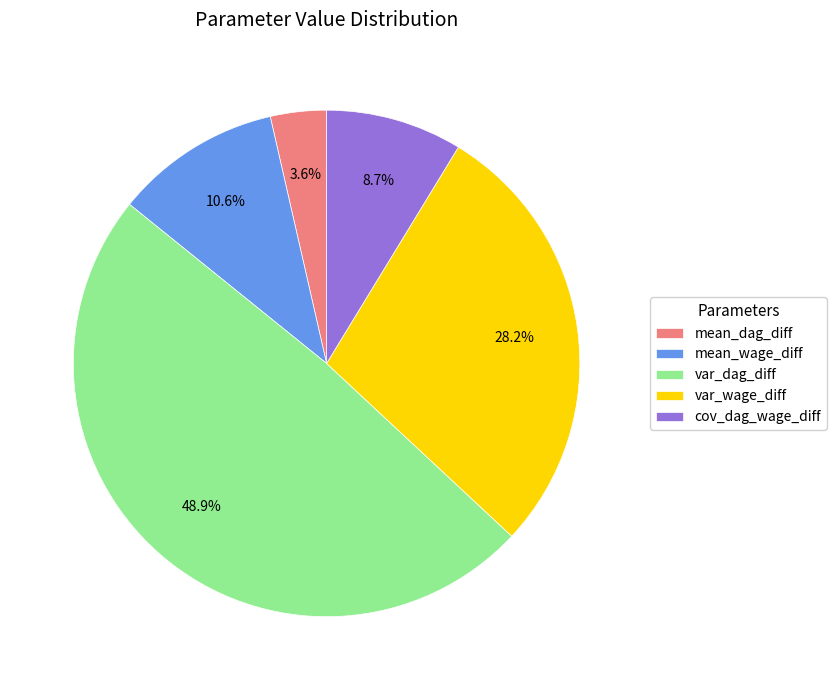

What is the ratio of the value at var_wage_diff to the value at var_dag_diff?

0.6